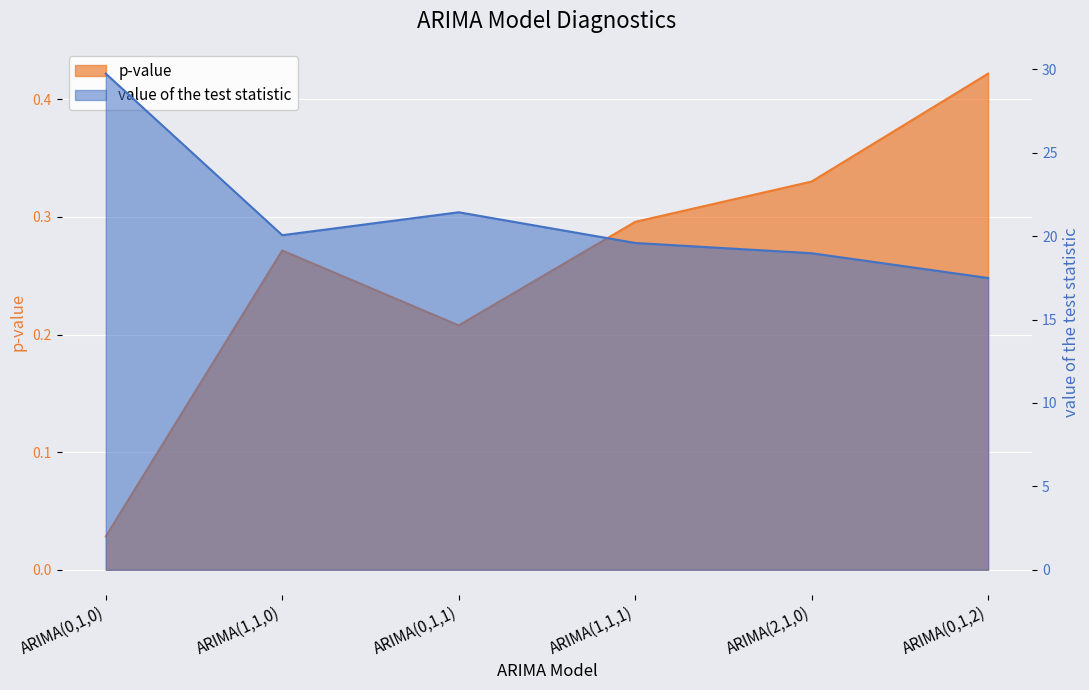

At which category does p-value reach its first local peak?

ARIMA(1,1,0)